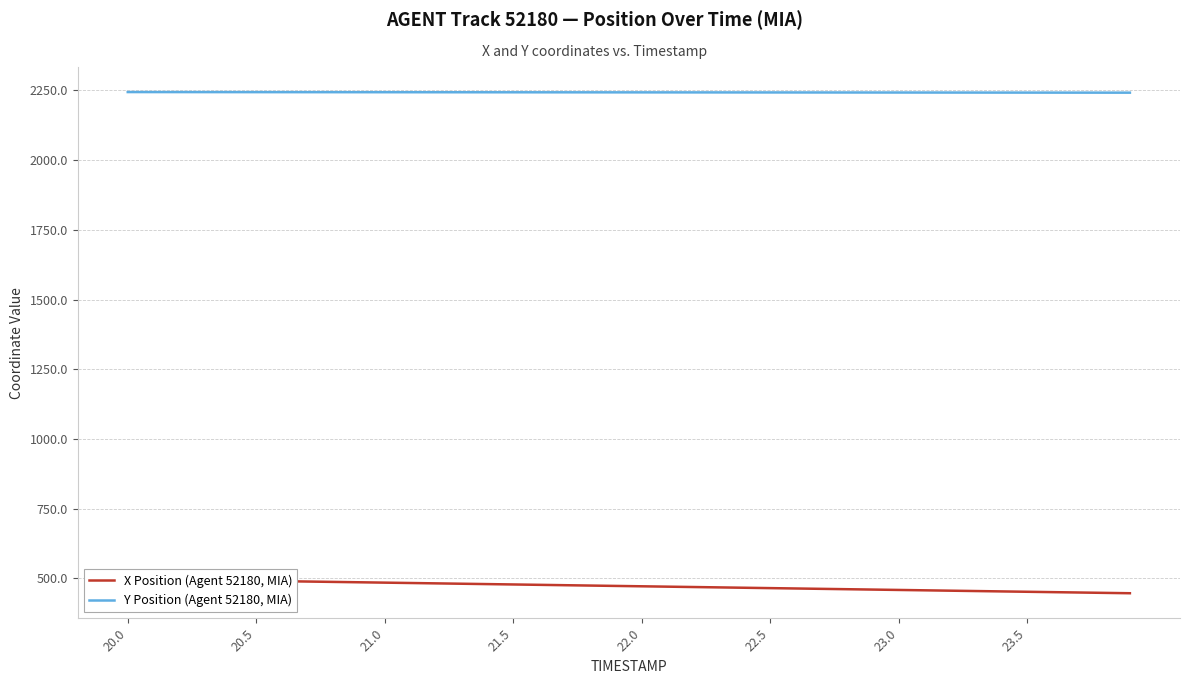

The value of Y Position (Agent 52180, MIA) at 21.5 is 1318.3. True or false?

False